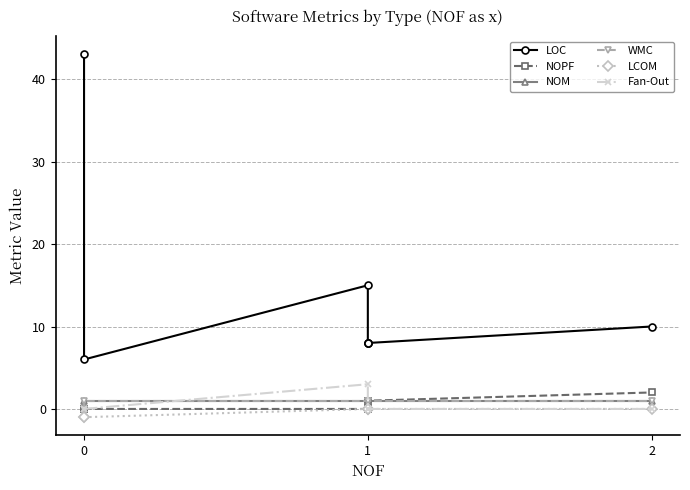

True or false: LCOM and WMC cross at least once.

False